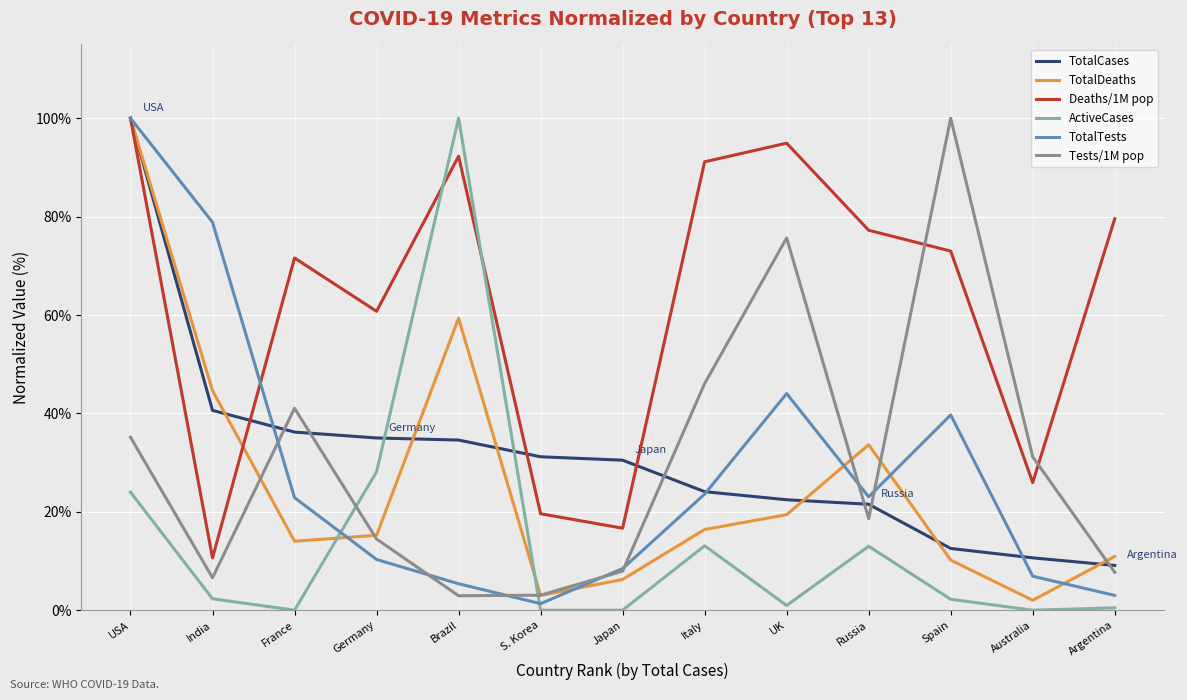

What position from the left is Japan?

7